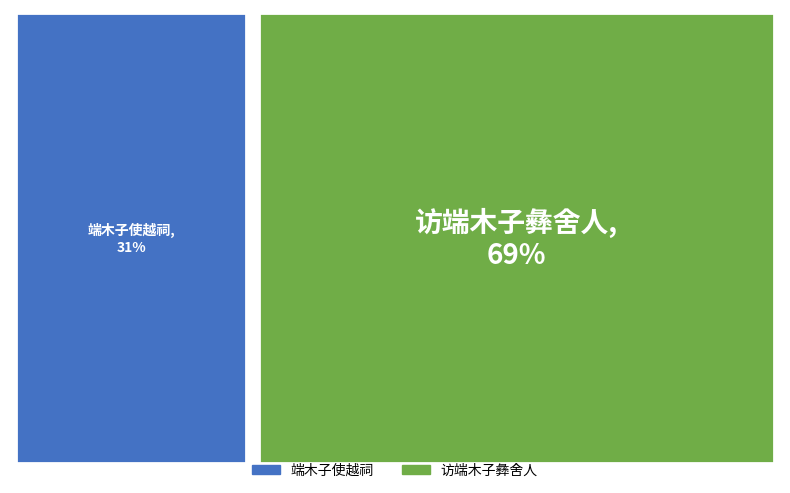

How many slices are in this pie chart?

2